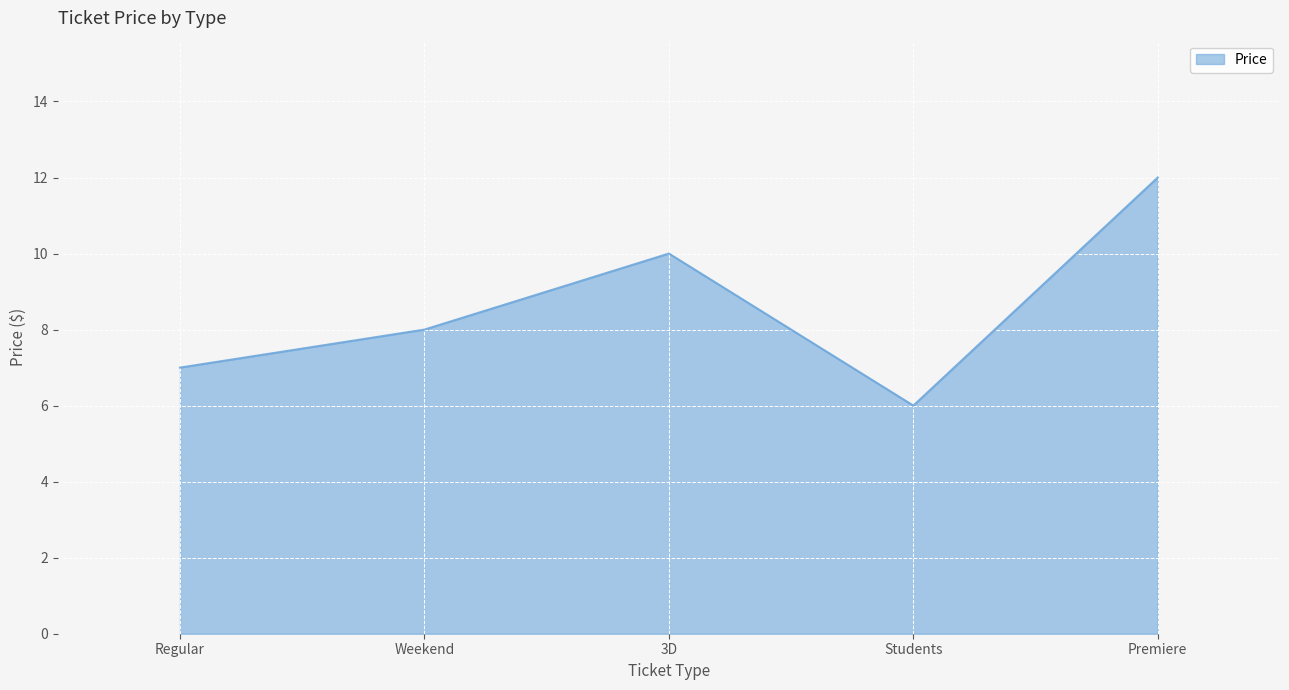

What is the ratio of the value at Weekend to the value at Regular?

1.1